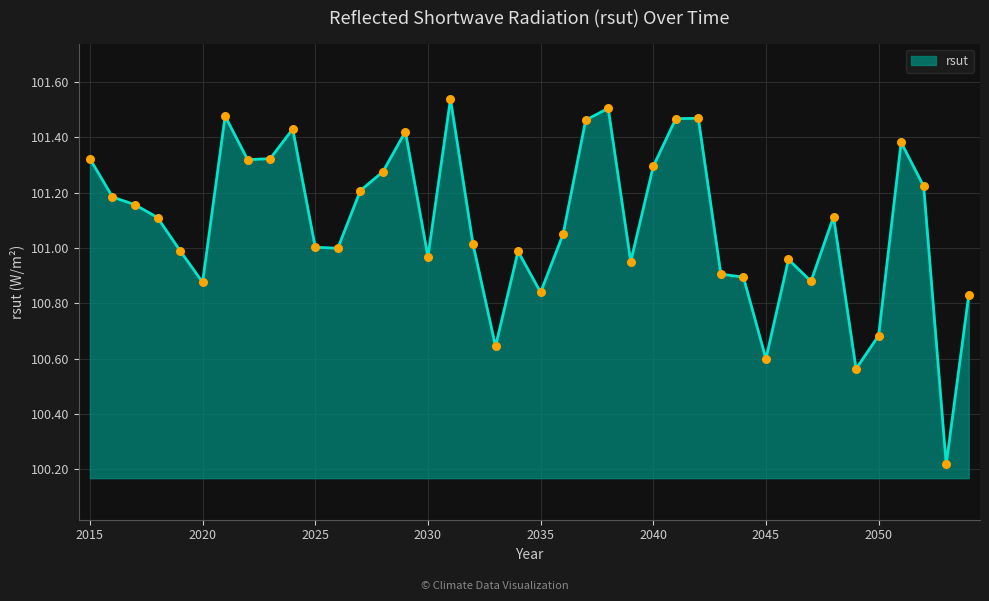

What is the difference between the maximum and minimum values?

1.3